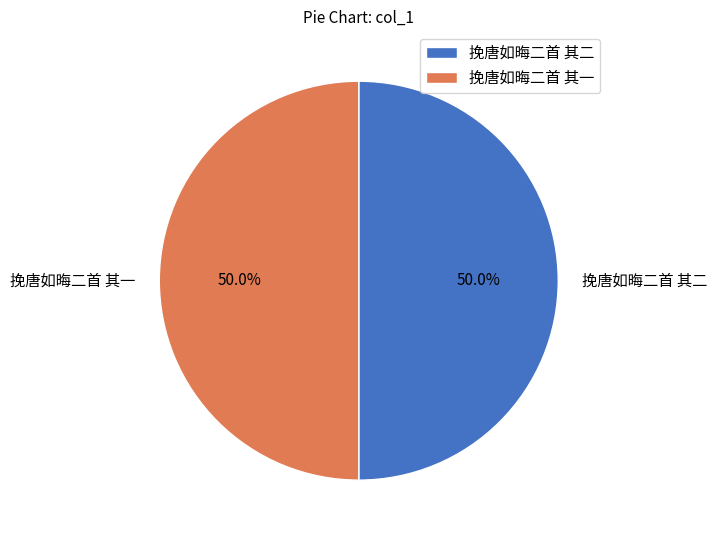

How many segments does this pie chart have?

2